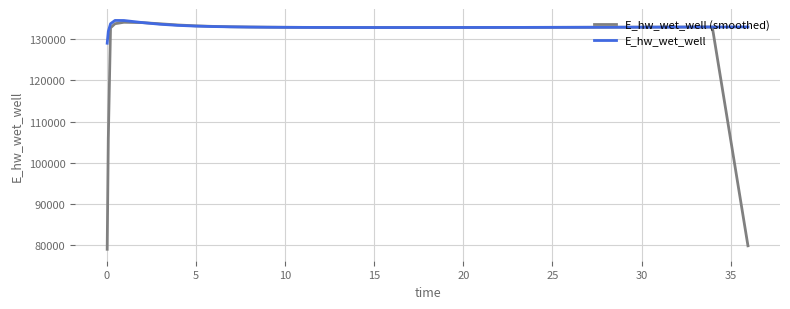

Which series has the widest spread of values?

E_hw_wet_well (smoothed)